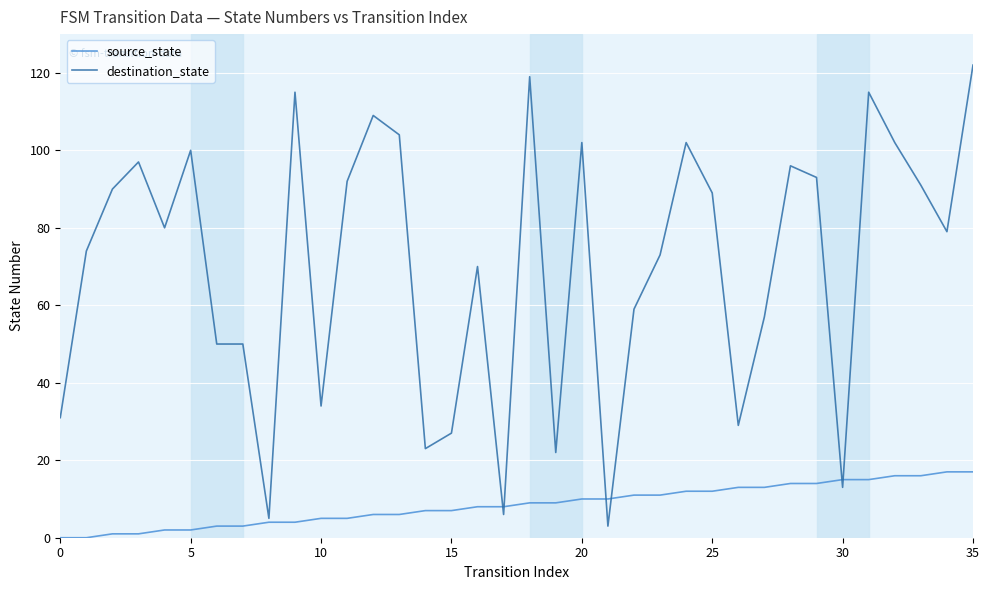

How many lines are shown in the chart?

2